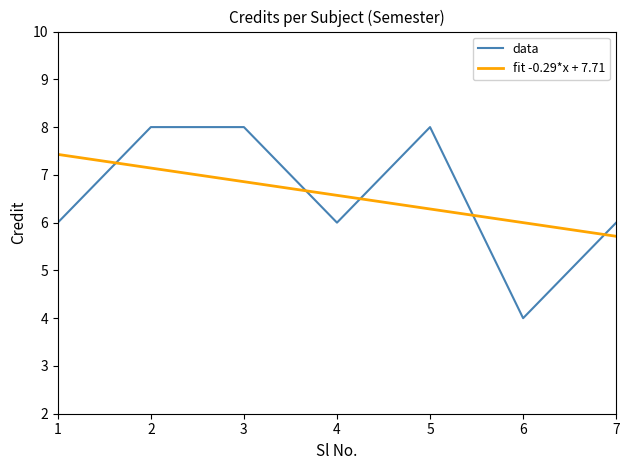

Is the value of fit -0.29*x + 7.71 at 3 greater than the value of data at 4?

Yes